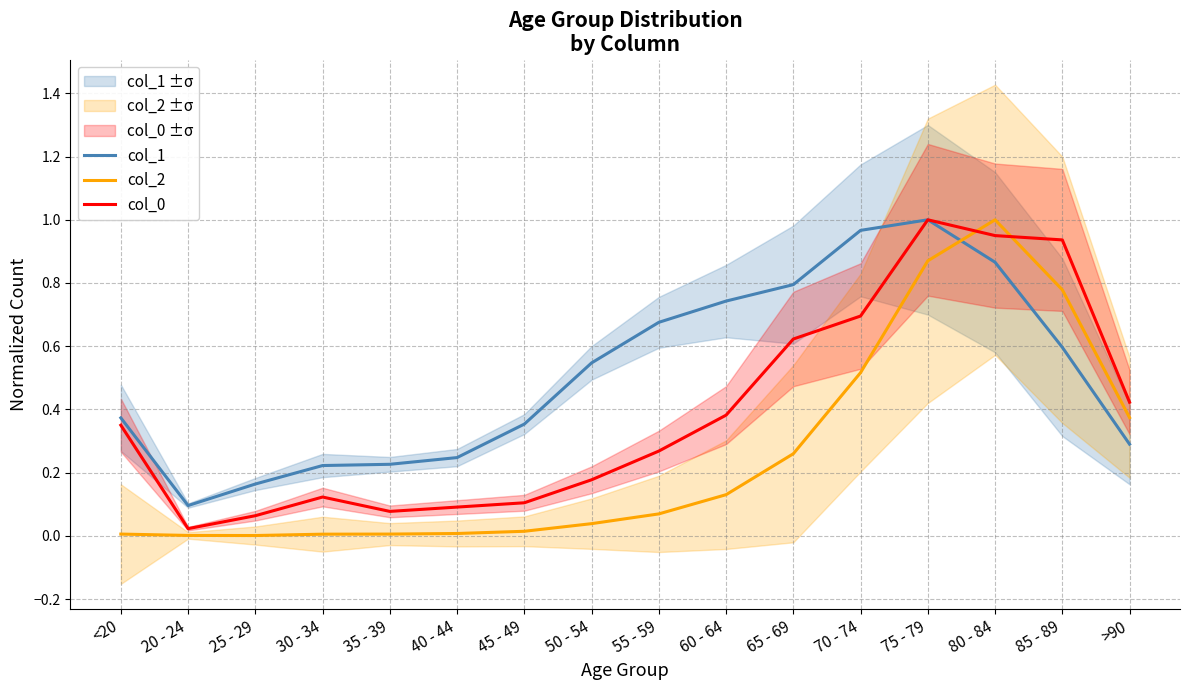

What position from the right is 80 - 84?

3